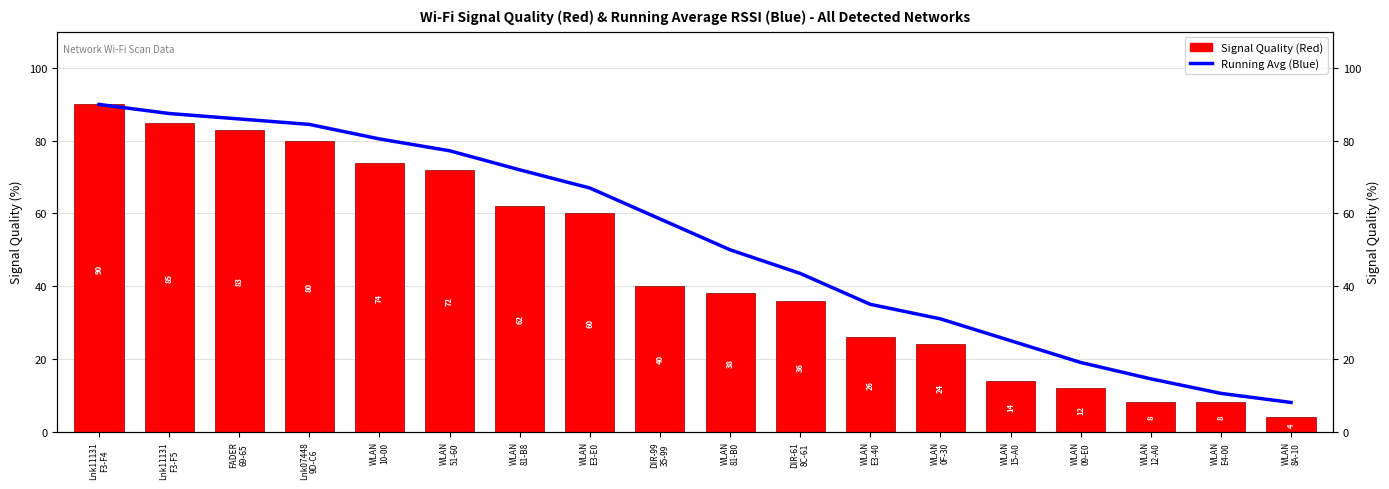

What is the difference between the maximum and minimum values in the Signal Quality series?

86.0